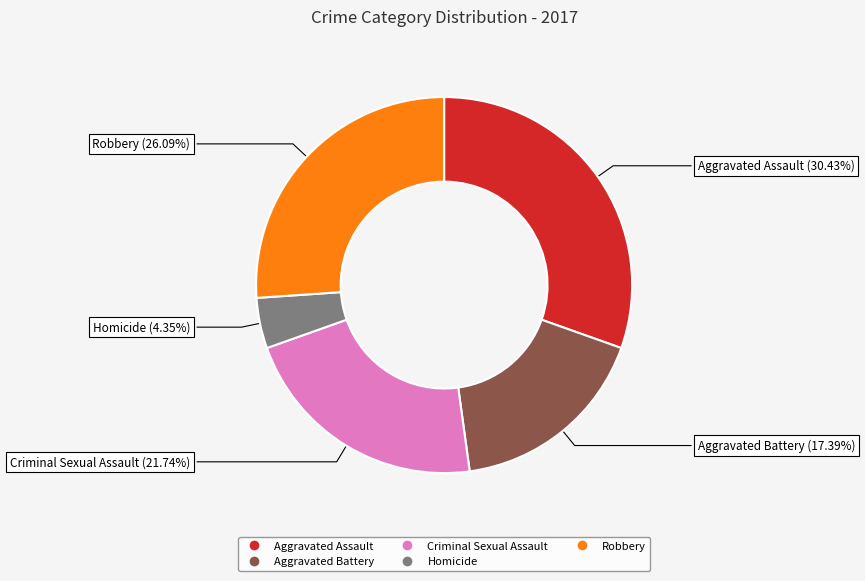

Is there a majority slice in this chart?

No